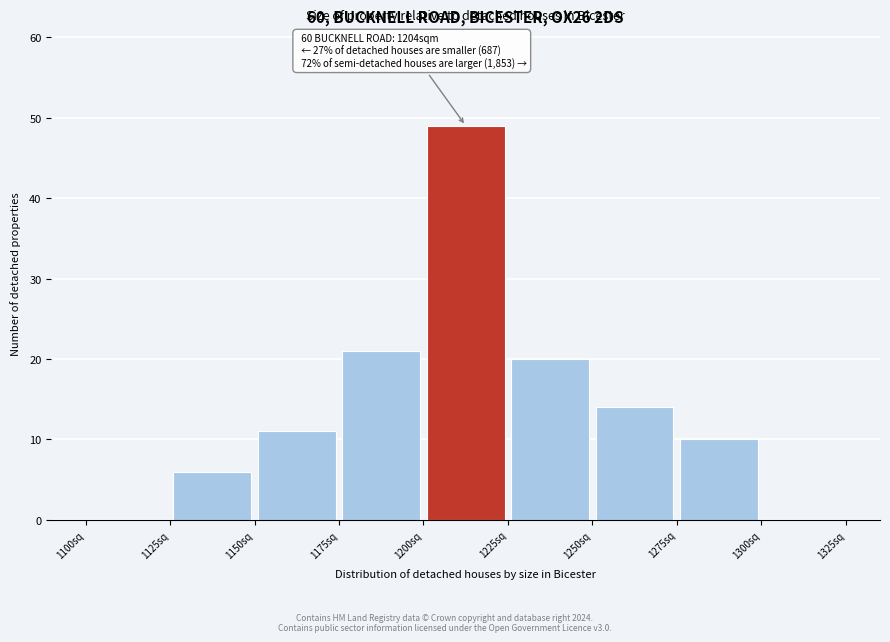

Over which range of the x-axis is the bar tallest?

1200 to 1225